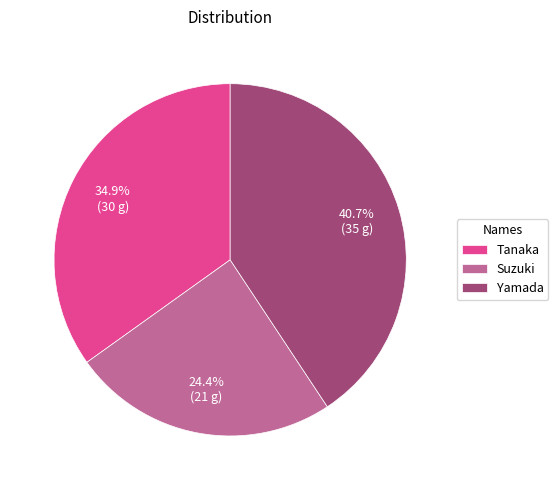

To the nearest percent, what is the average slice percentage?

33%